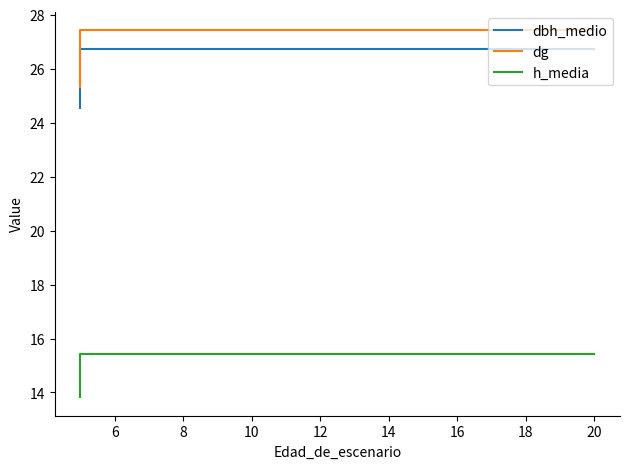

What is the label of the 11th point from the right?

10